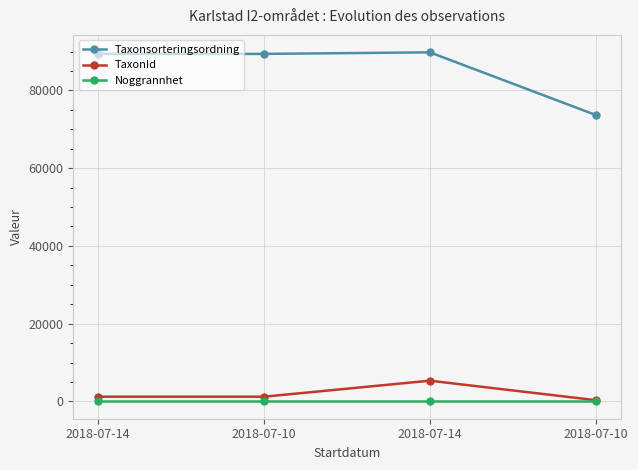

Which series has the widest spread of values?

Taxonsorteringsordning